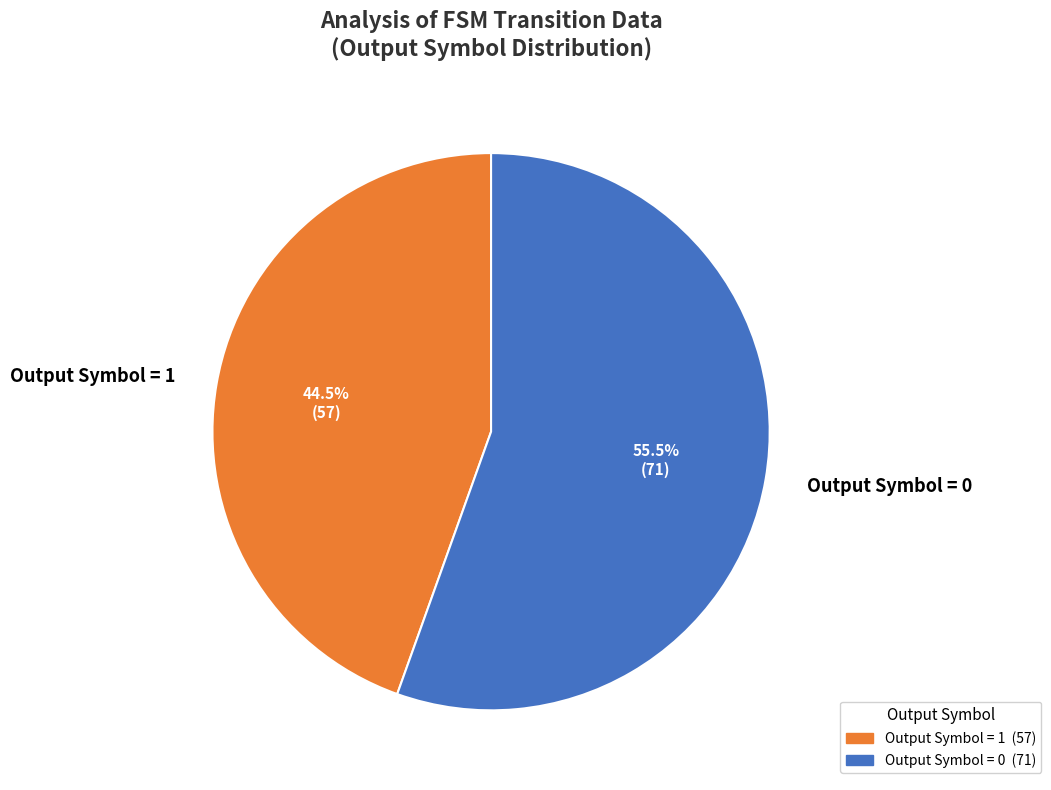

Approximately how many times larger is the value at Output Symbol = 1 compared to Output Symbol = 0?

0.8